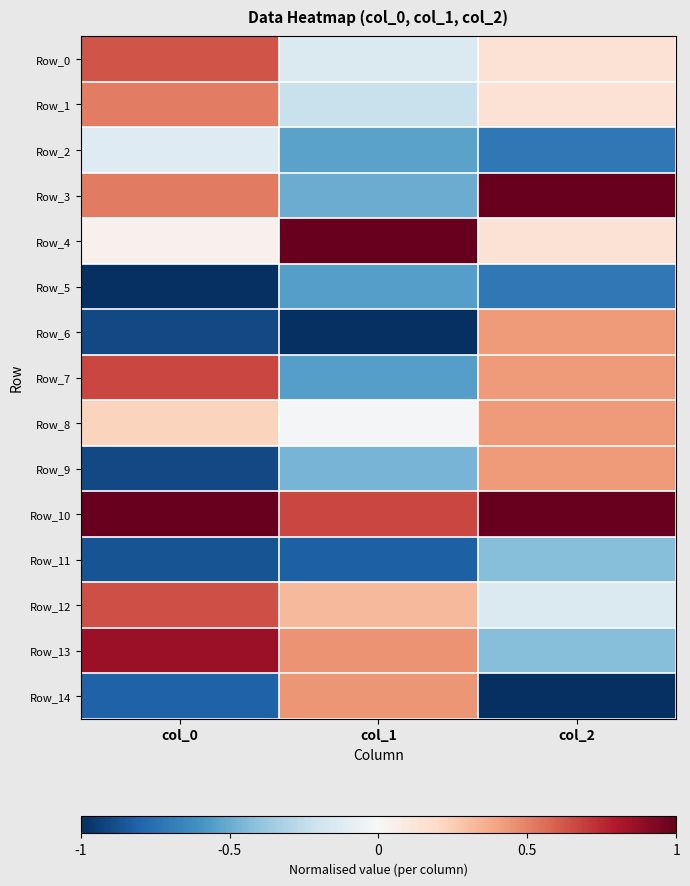

What is the maximum value shown in the chart?

1.0